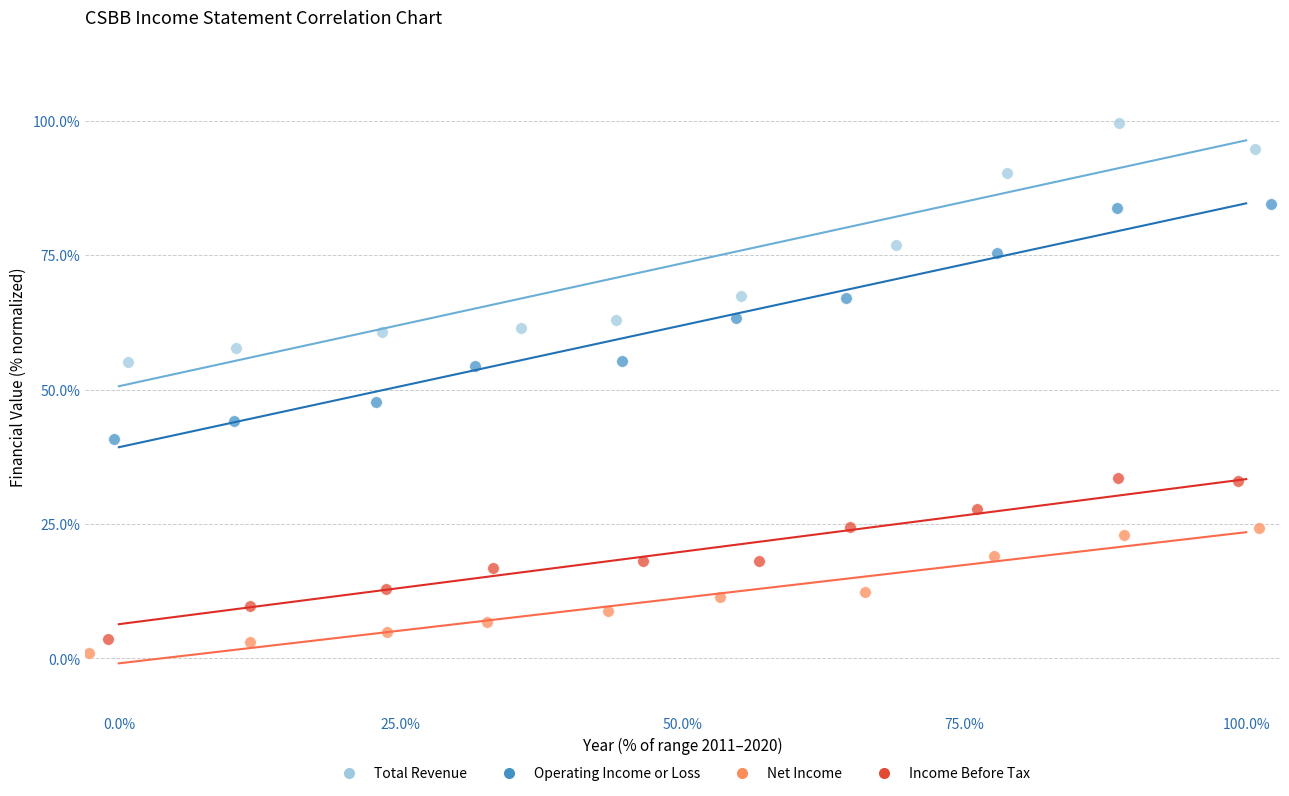

What are all the series names shown in the legend?

Total Revenue, Operating Income or Loss, Net Income, Income Before Tax